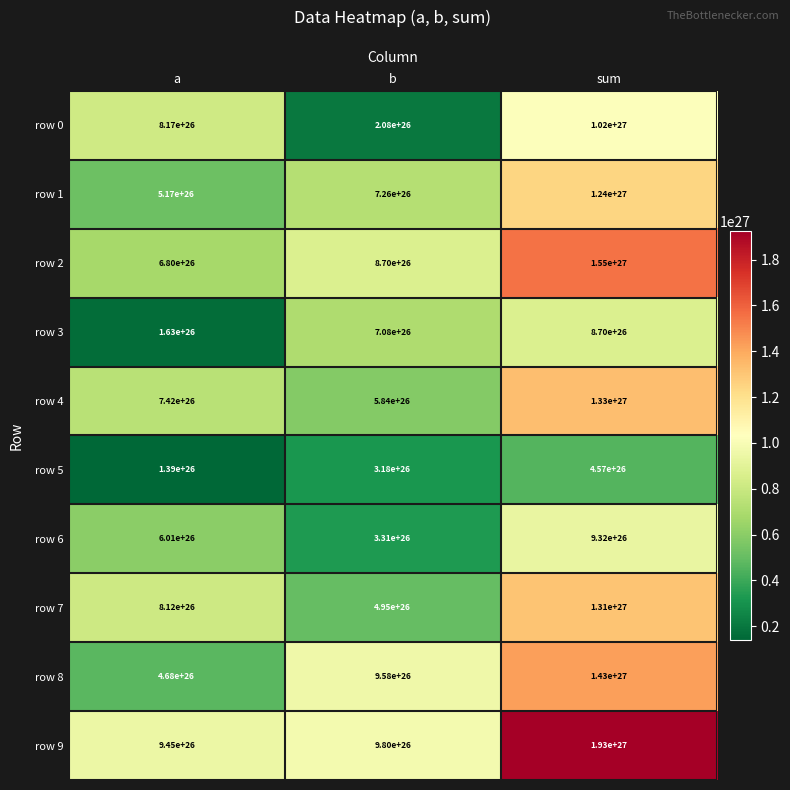

Which category has the lowest value in the row 5 series?

a